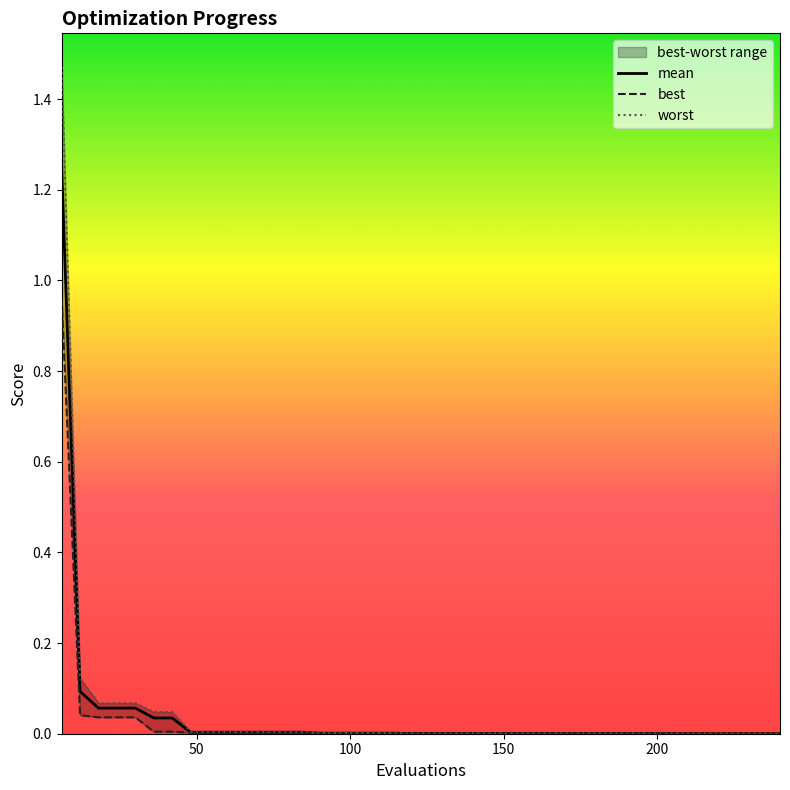

How many lines are shown in the chart?

3